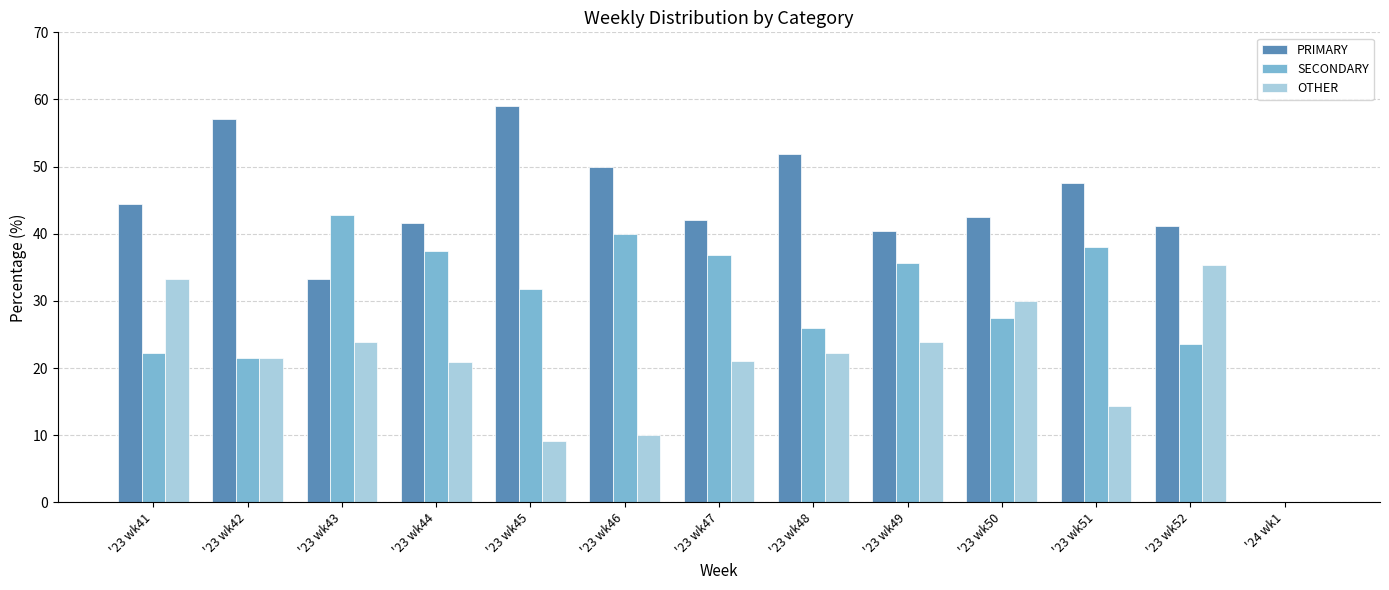

At which category does the chart reach its peak across all series?

'23 wk45